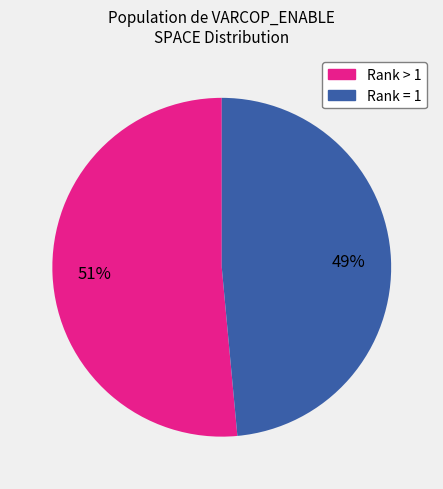

Is there a majority slice in this chart?

Yes